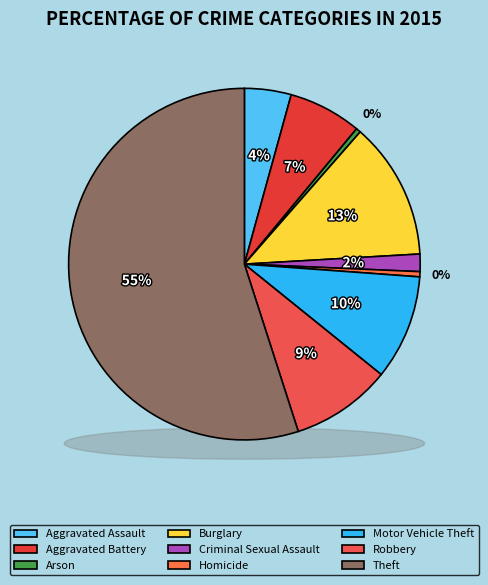

Approximately how many times larger is the value at Criminal Sexual Assault compared to Motor Vehicle Theft?

0.2